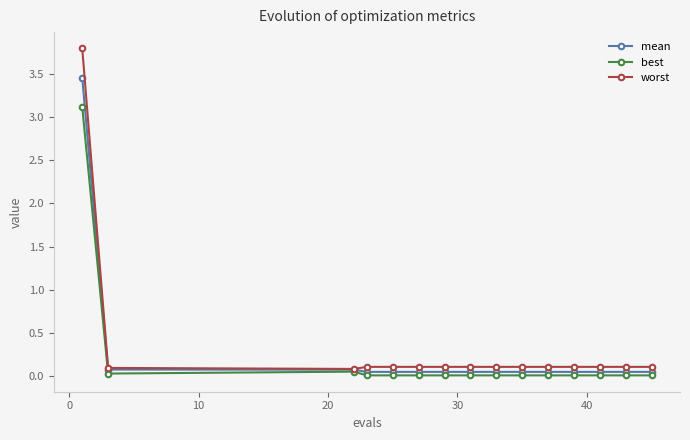

Which series has the widest spread of values?

worst